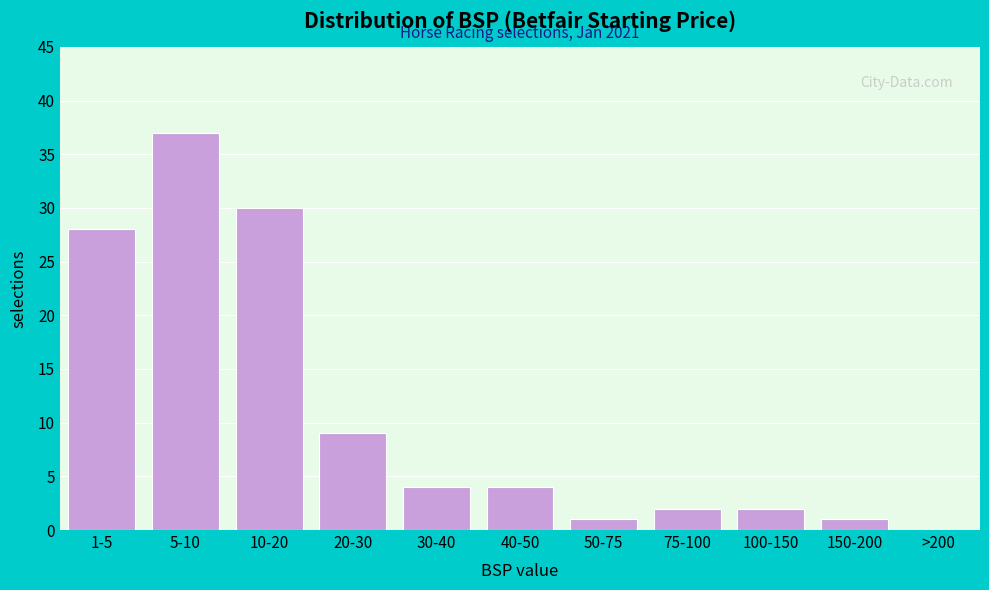

Reading left to right, transcribe all the data shown in this chart.

1-5=28	5-10=37	10-20=30	20-30=9	30-40=4	40-50=4	50-75=1	75-100=2	100-150=2	150-200=1	>200=0